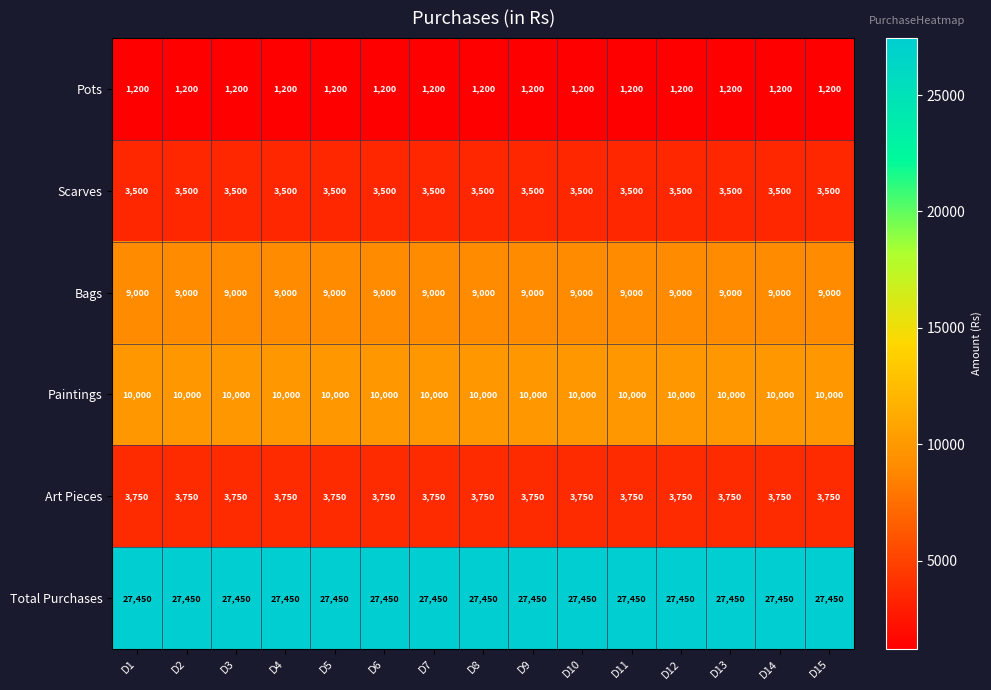

Which series has the largest total across all categories?

Total Purchases